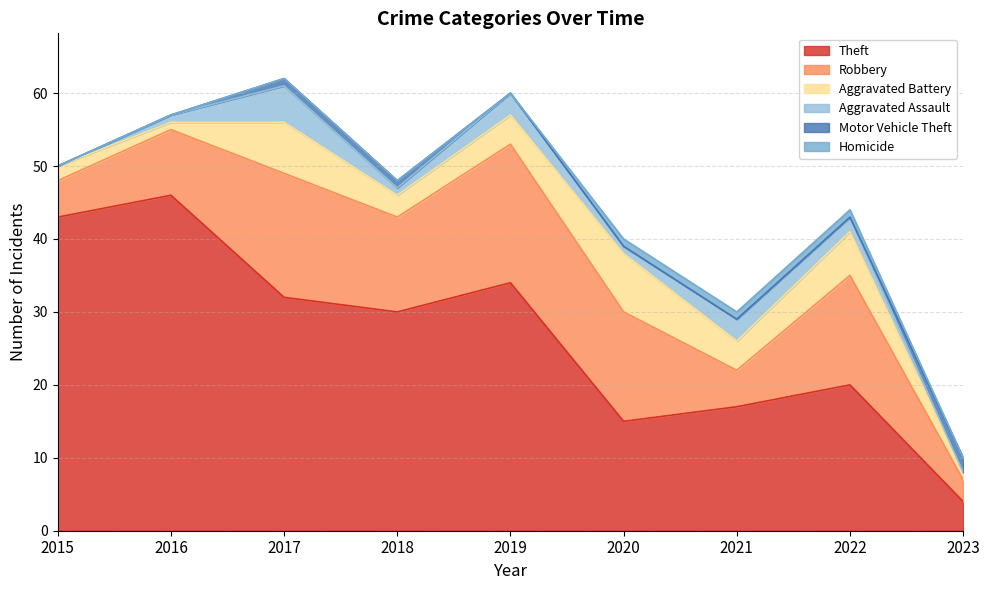

Reading left to right, transcribe all the data shown in this chart.

Theft: 43	46	32	30	34	15	17	20	4
Robbery: 5	9	17	13	19	15	5	15	3
Aggravated Battery: 2	1	7	3	4	8	4	6	1
Aggravated Assault: 0	1	5	1	3	1	3	2	0
Motor Vehicle Theft: 0	0	1	1	0	0	0	0	2
Homicide: 0	0	0	0	0	1	1	1	0